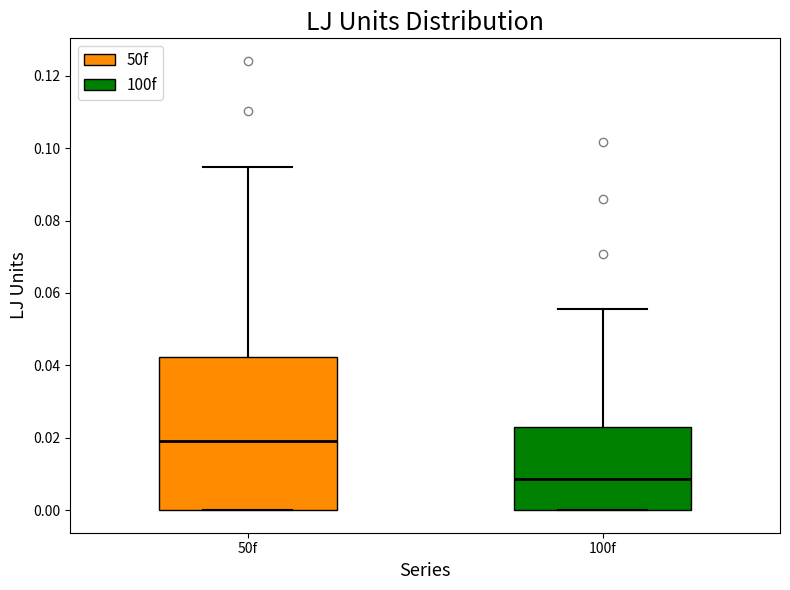

Which box is the tallest, from its lower edge to its upper edge?

50f